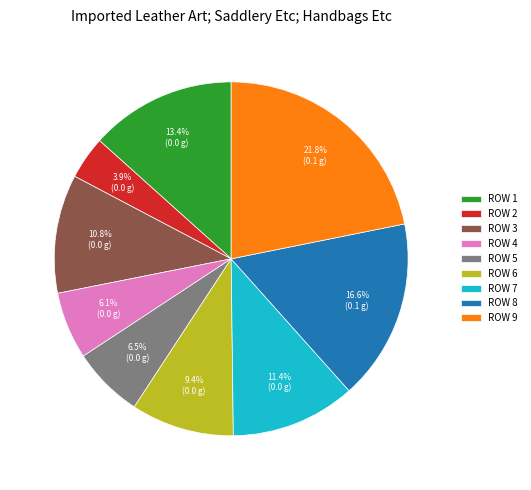

Which has a higher value, ROW 5 or ROW 8?

ROW 8